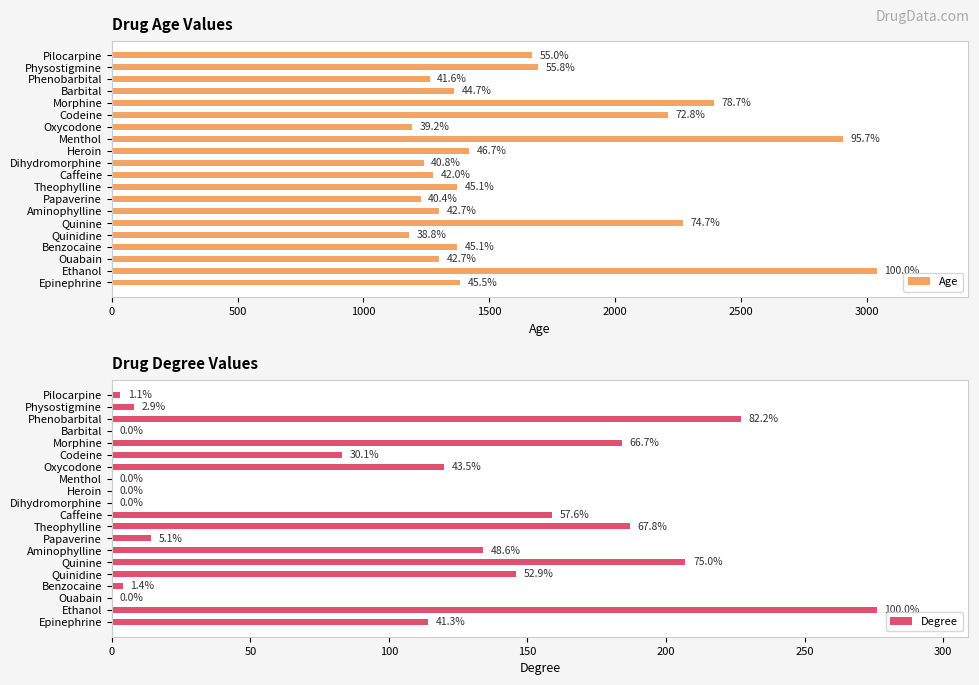

What is the sum of all Degree values?

1866